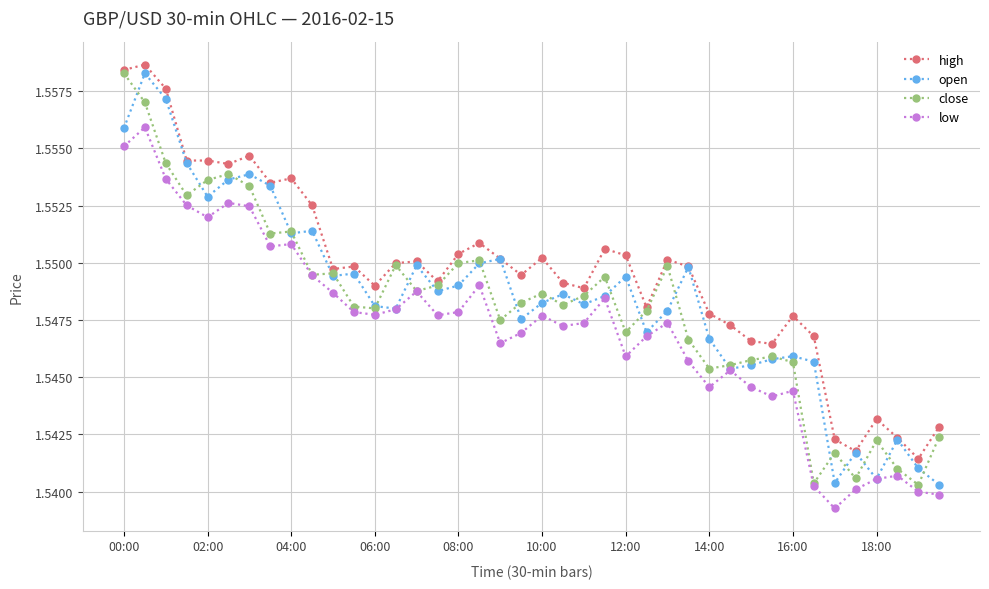

Which series has the largest total across all categories?

high